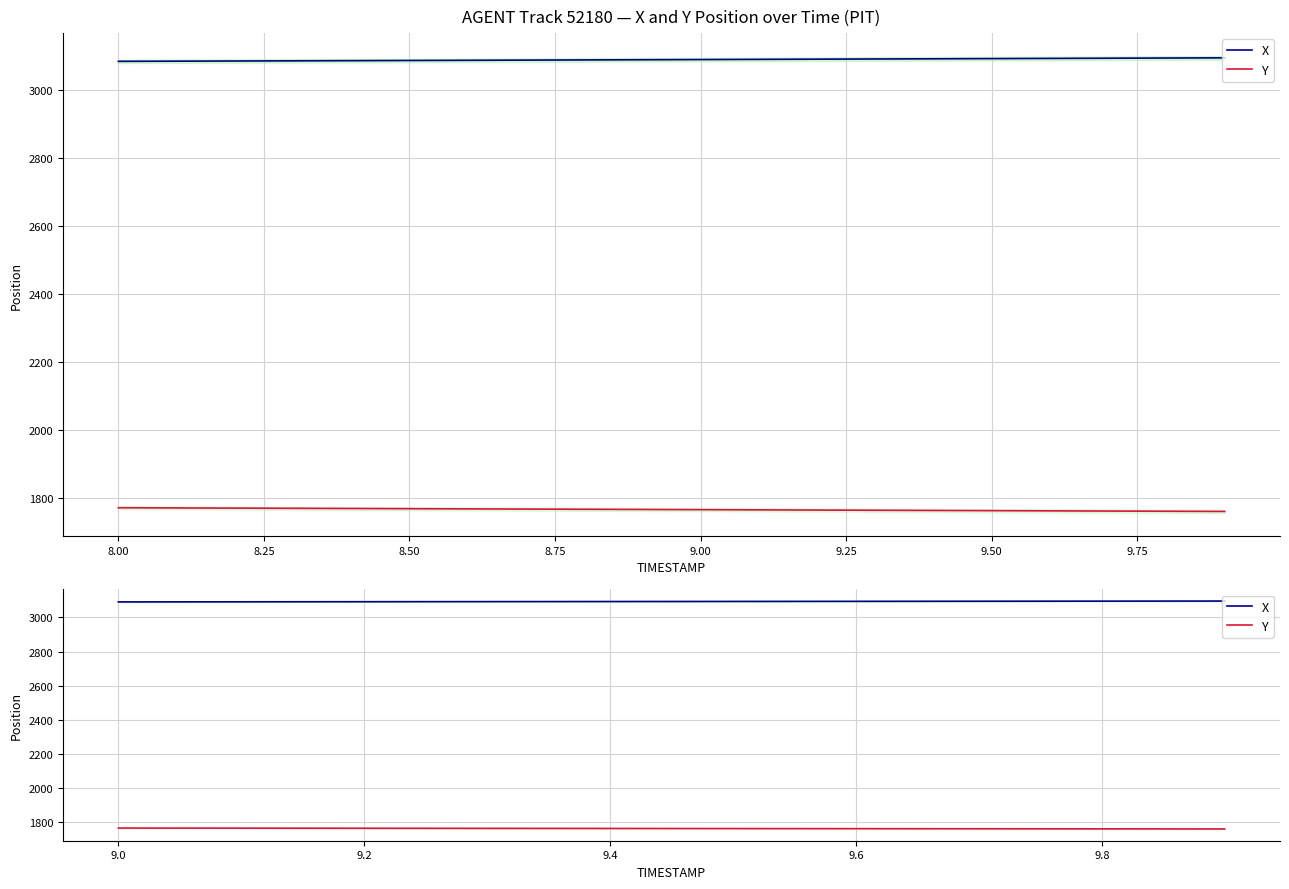

What is the approximate value of Y at 8.50?

1764.5